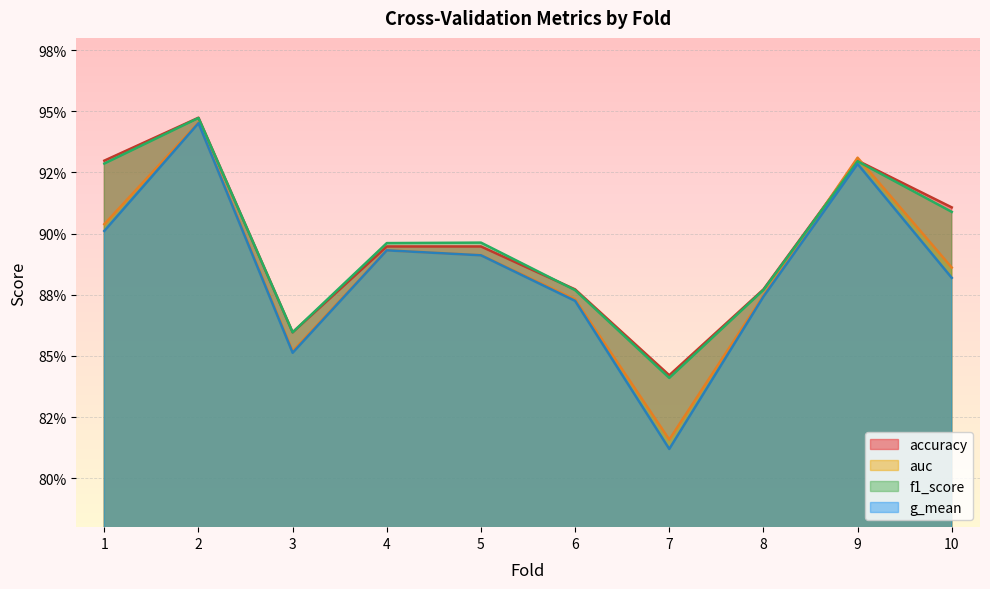

What is the highest value of the auc series?

0.9